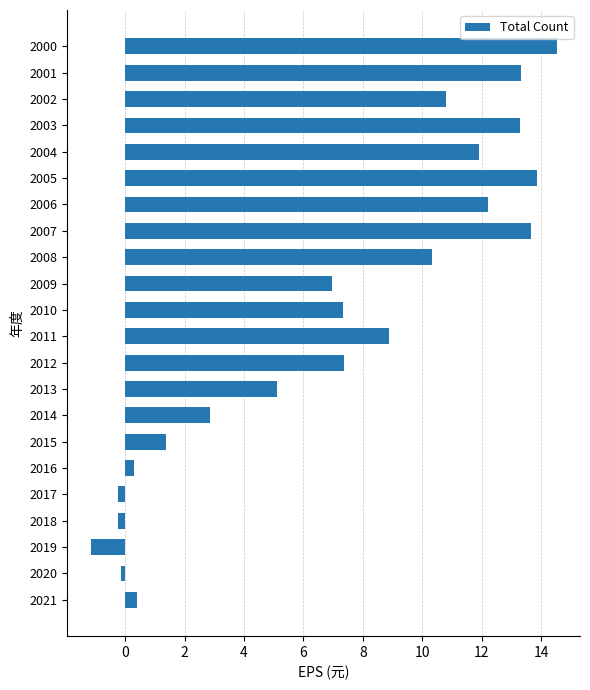

What is the average value?

6.9